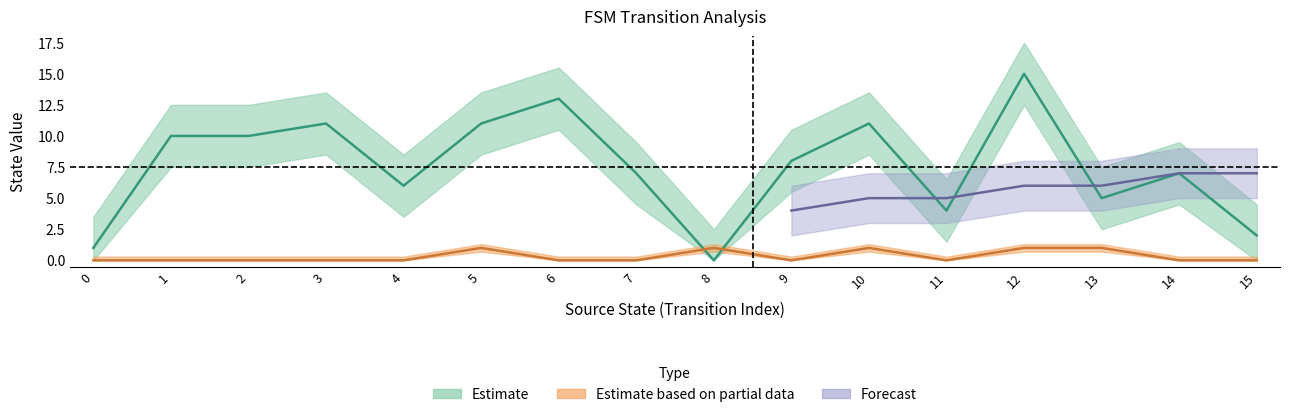

How many values in the output_symbol series exceed 0?

5